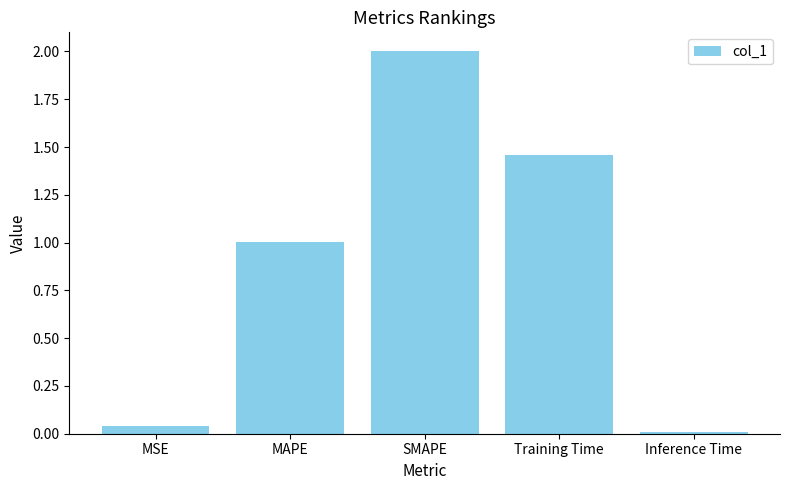

What is the ratio of the value at Training Time to the value at SMAPE?

0.7